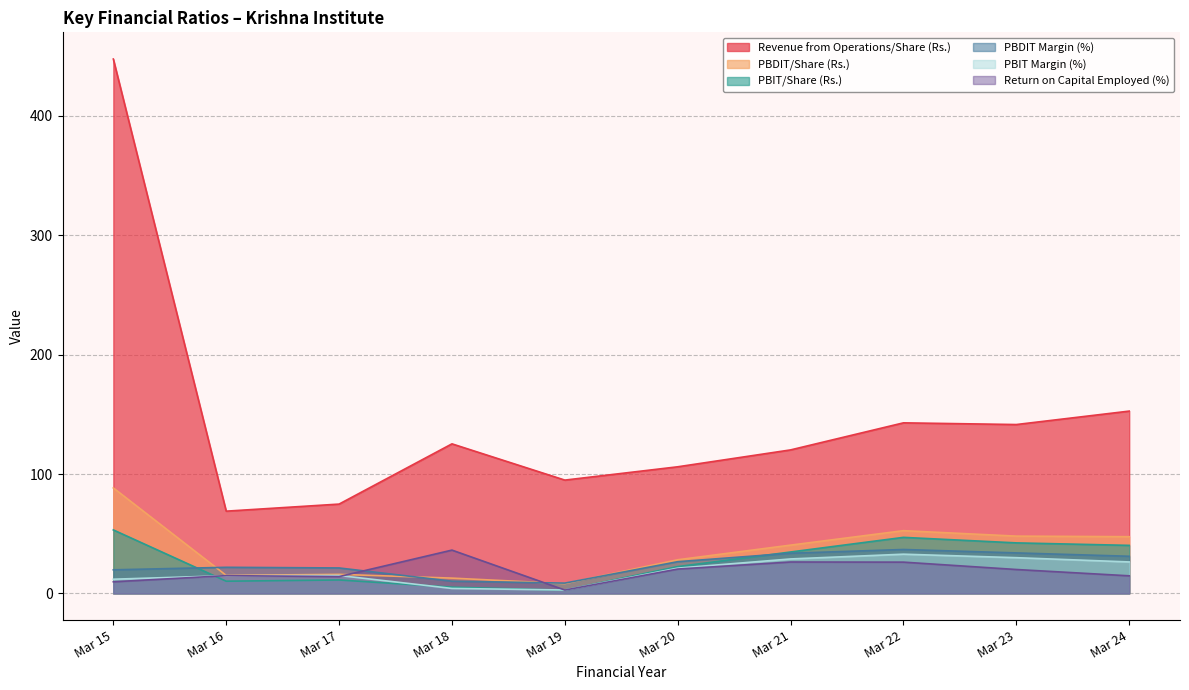

What is the value of the Return on Capital Employed (%) point at the 10th from the left?

14.7